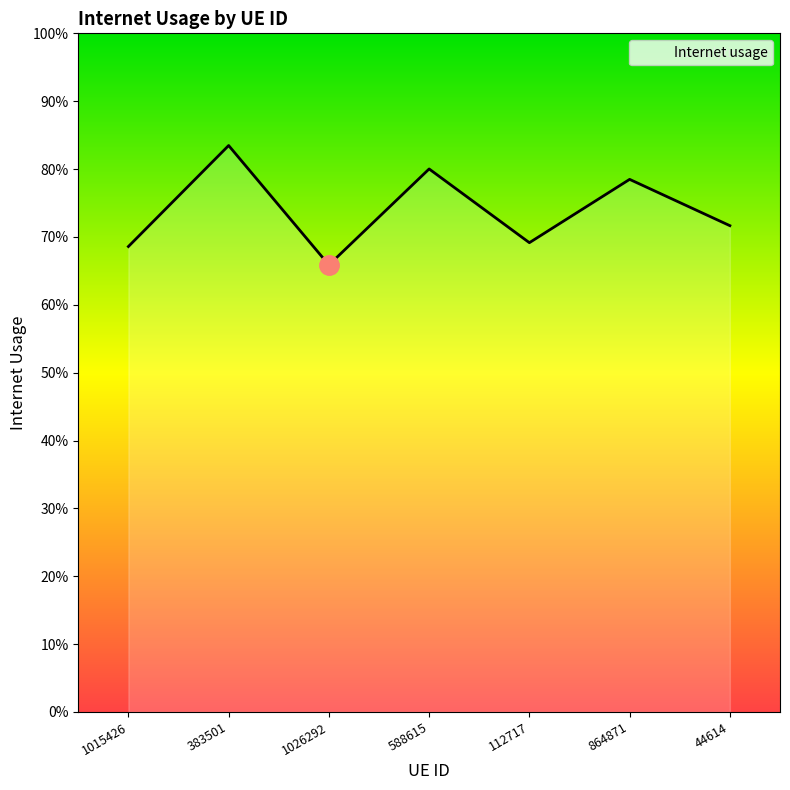

What is the difference between the values at 588615 and 112717?

0.1